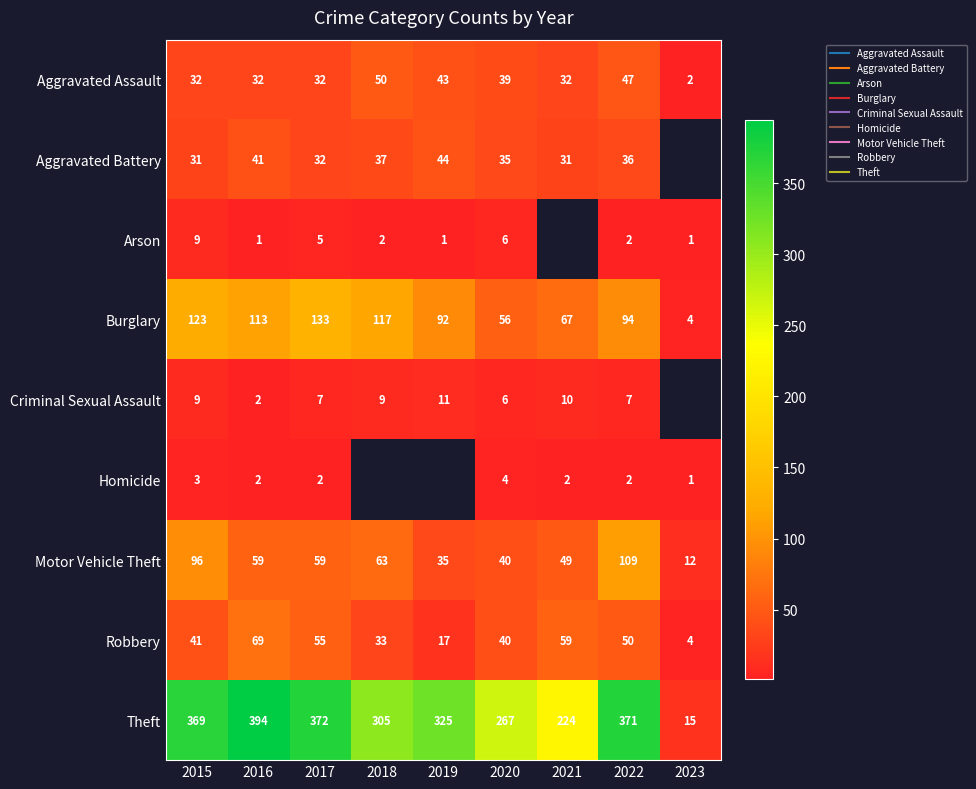

At how many categories does at least one series exceed 43?

8